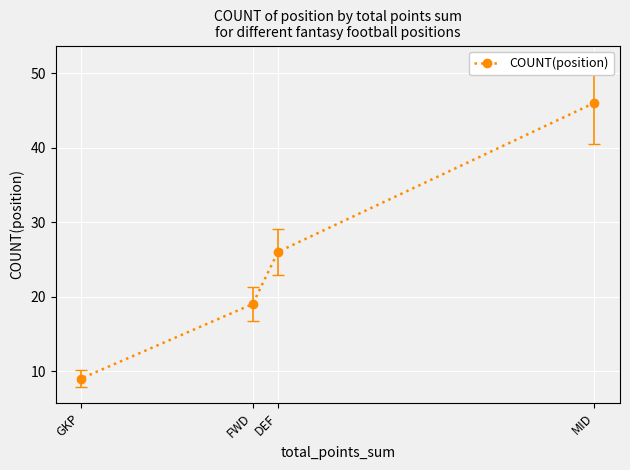

What is the ratio of the value at MID to the value at DEF?

1.8